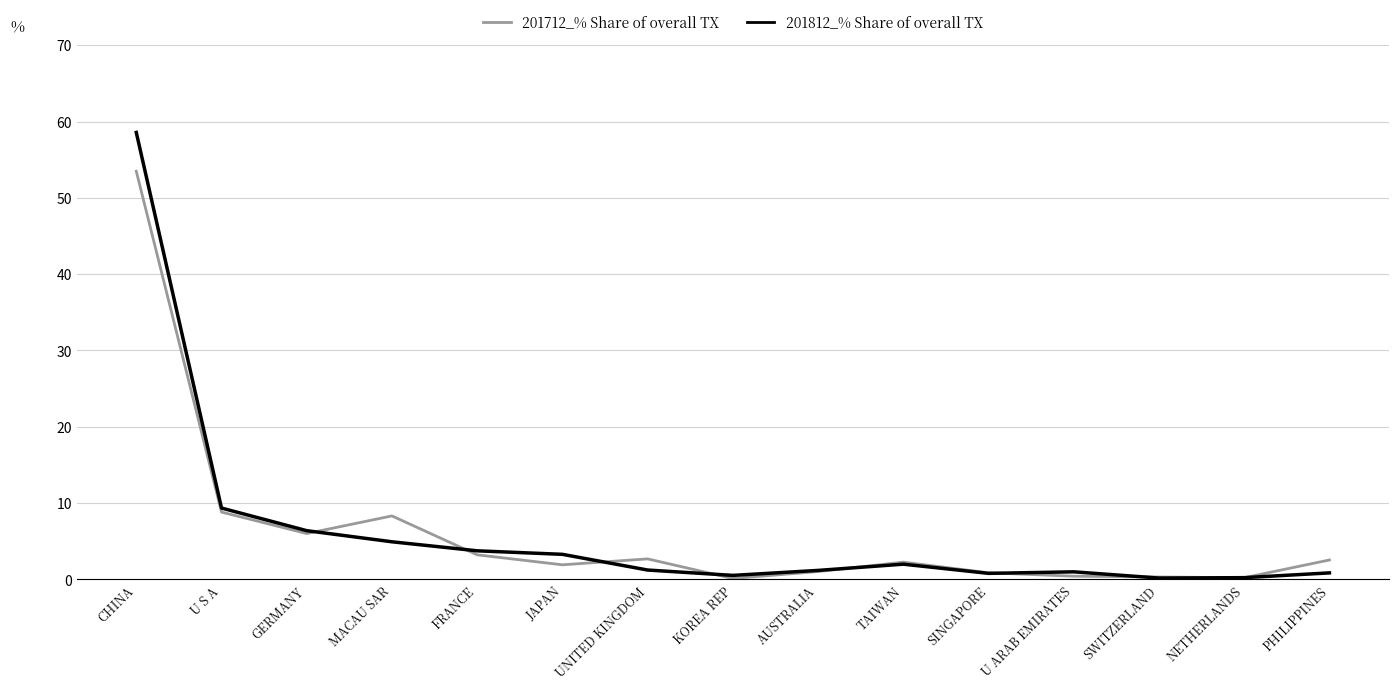

What is the sum of all 201712_% Share of overall TX values?

92.3